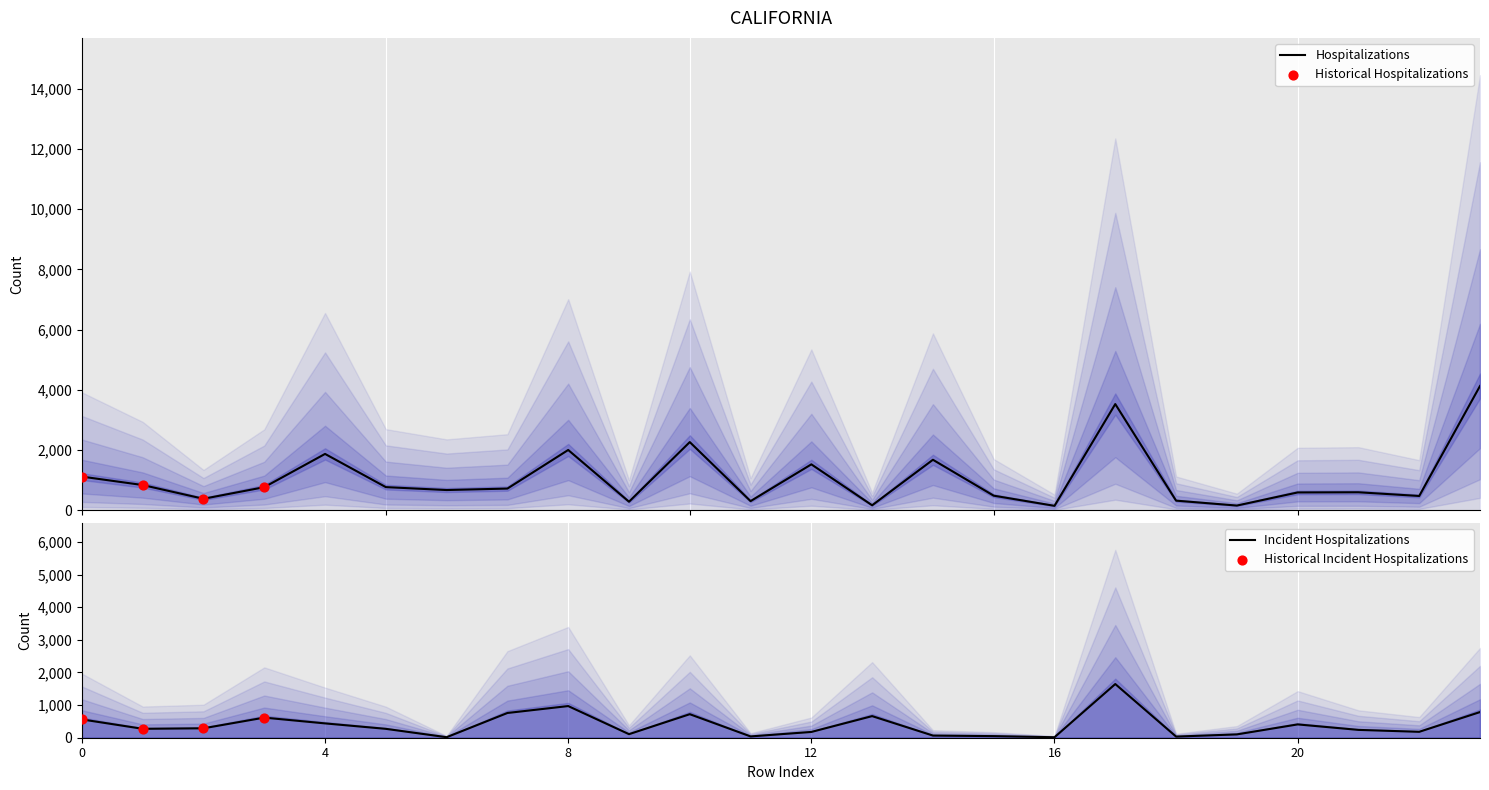

What is the highest value of the Hospitalizations series?

4127